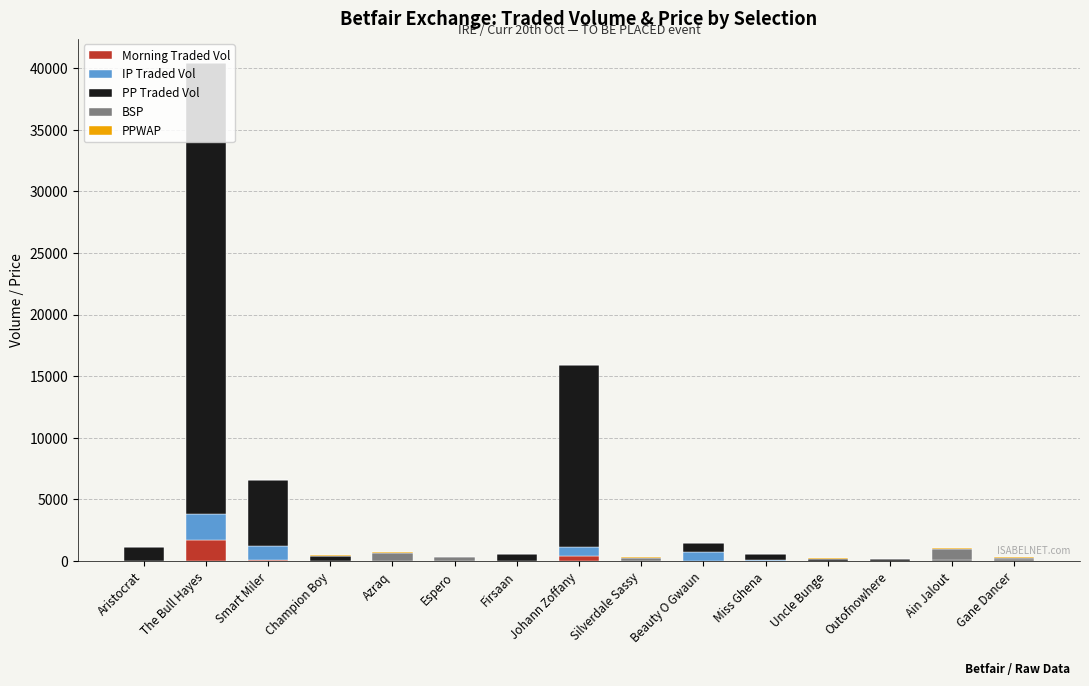

How many distinct data groups are displayed?

5